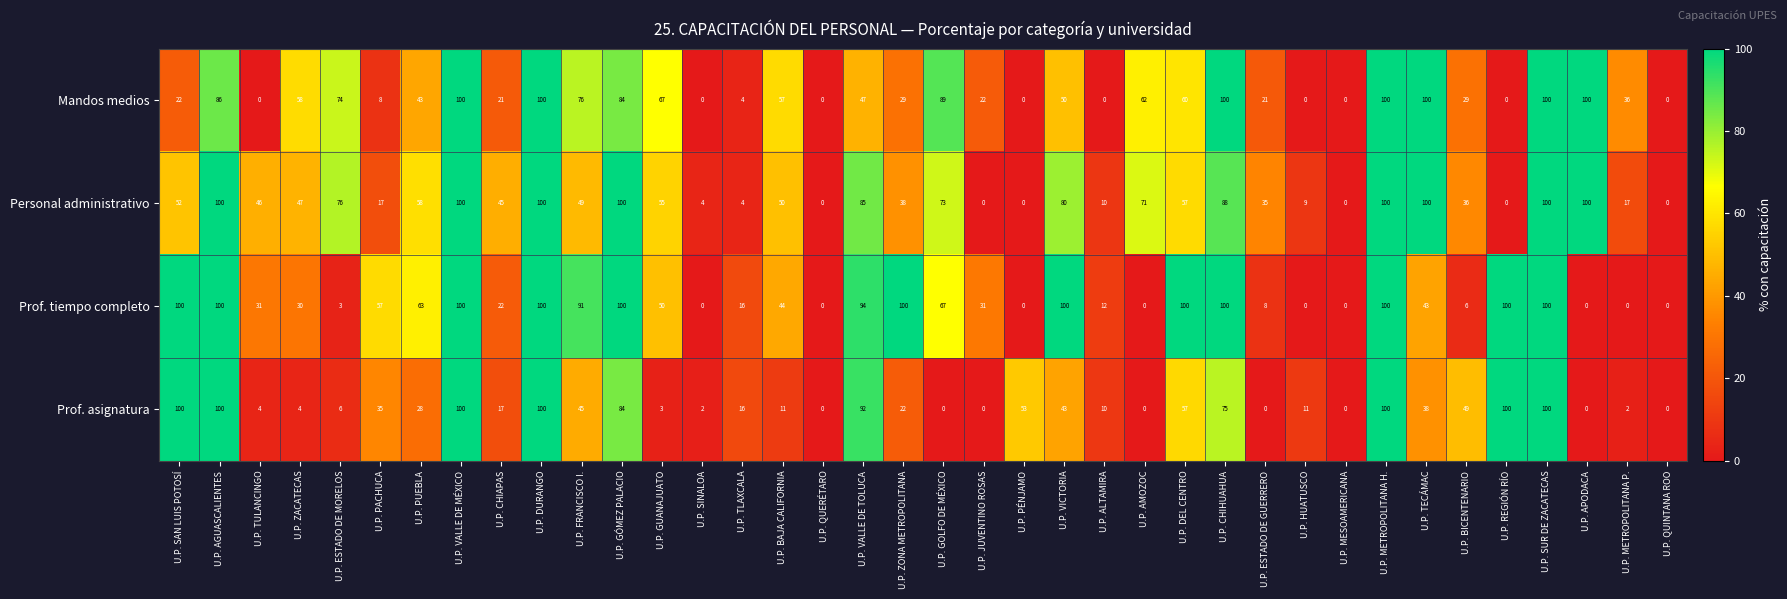

What is the total value across all series at U.P. PACHUCA?

117